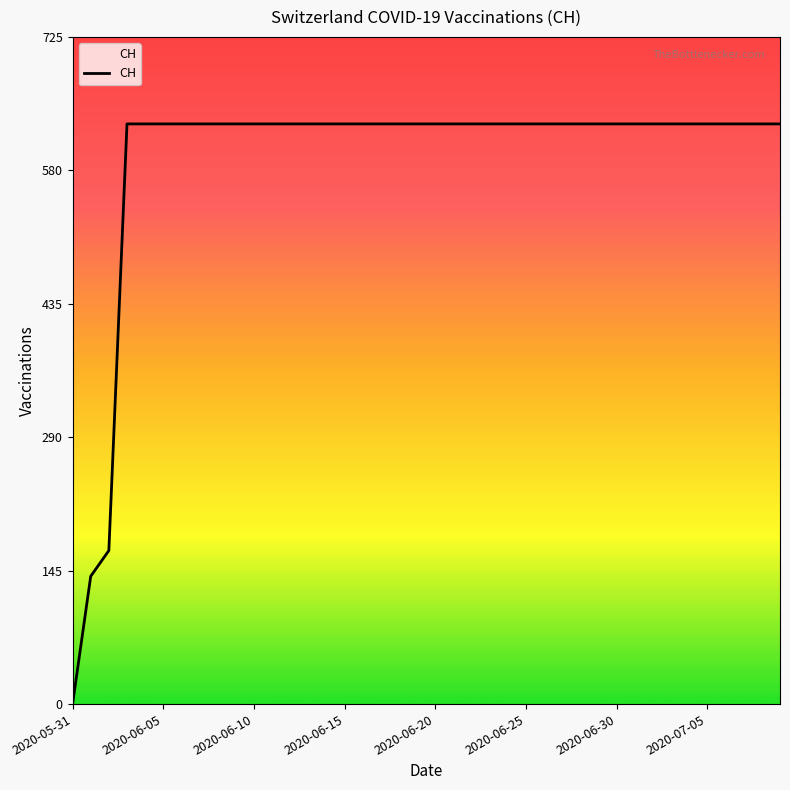

At which category does the chart reach its peak across all series?

2020-06-03